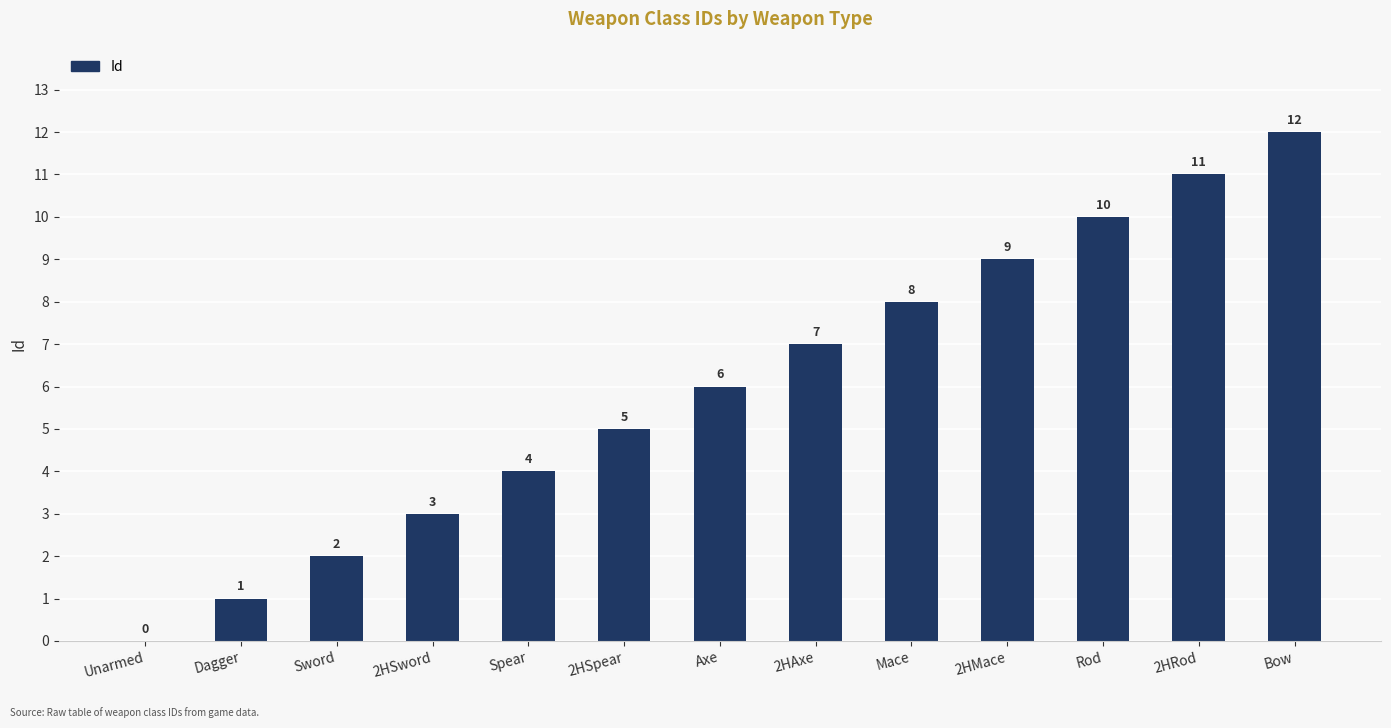

True or false: the data shows 2 at Sword.

True